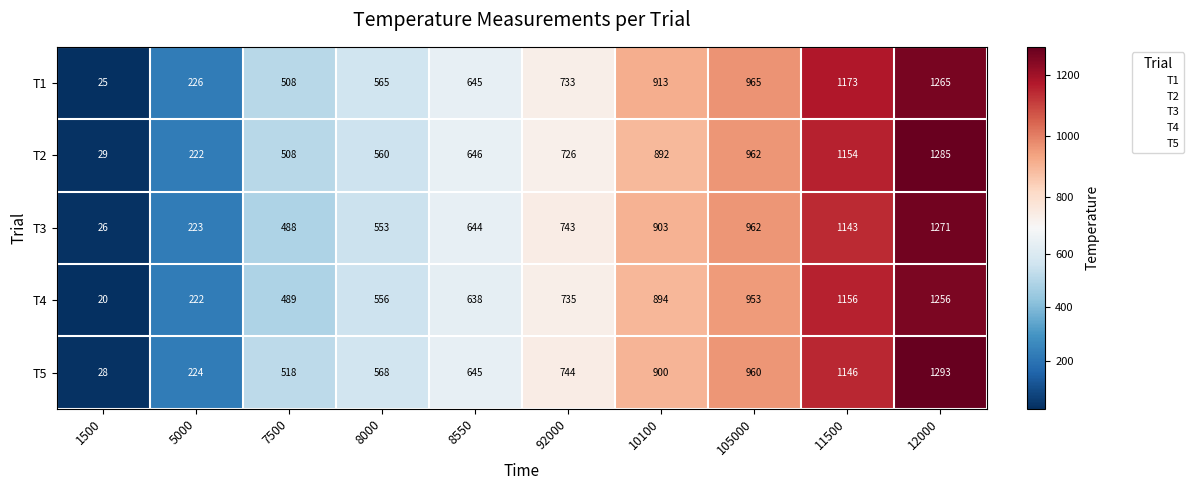

Count the number of categories in the chart.

10